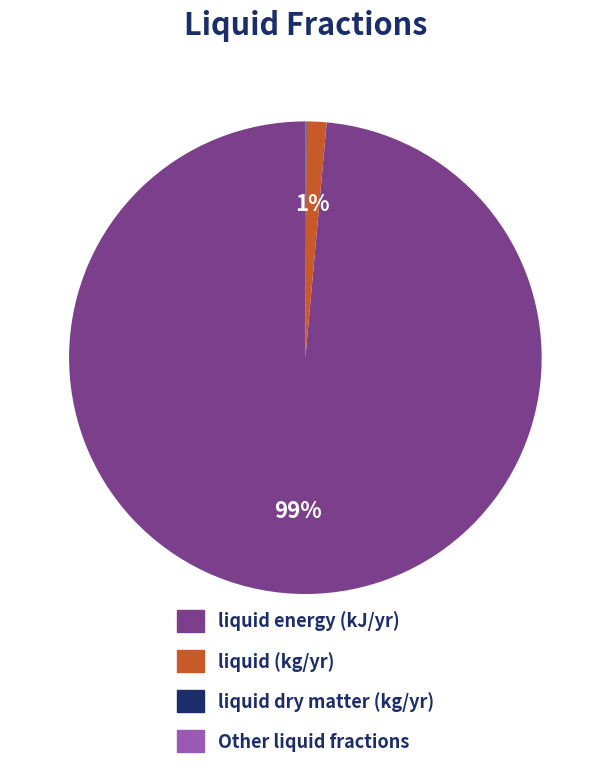

Which slice represents more than half of the pie?

liquid energy (kJ/yr)